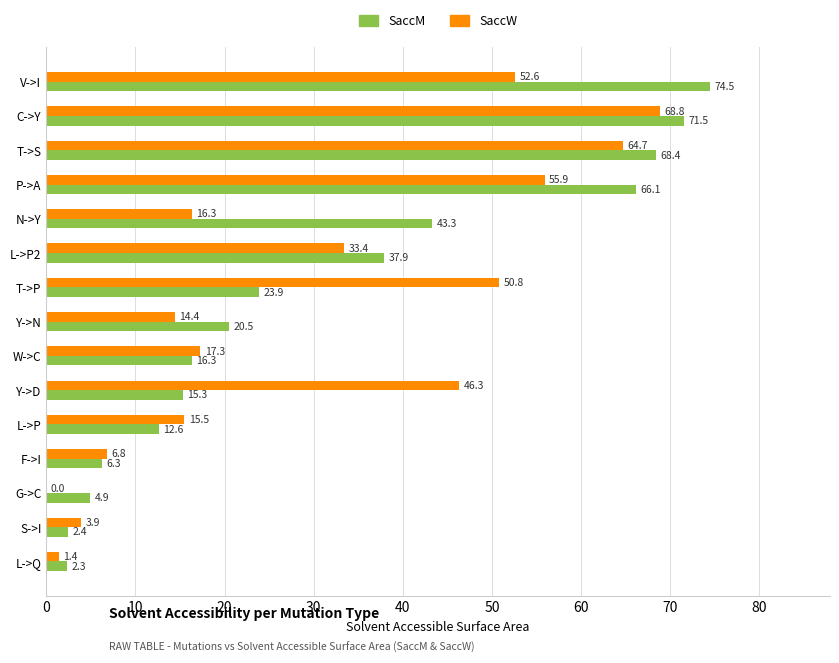

At which category is the sum across all series the highest?

C->Y